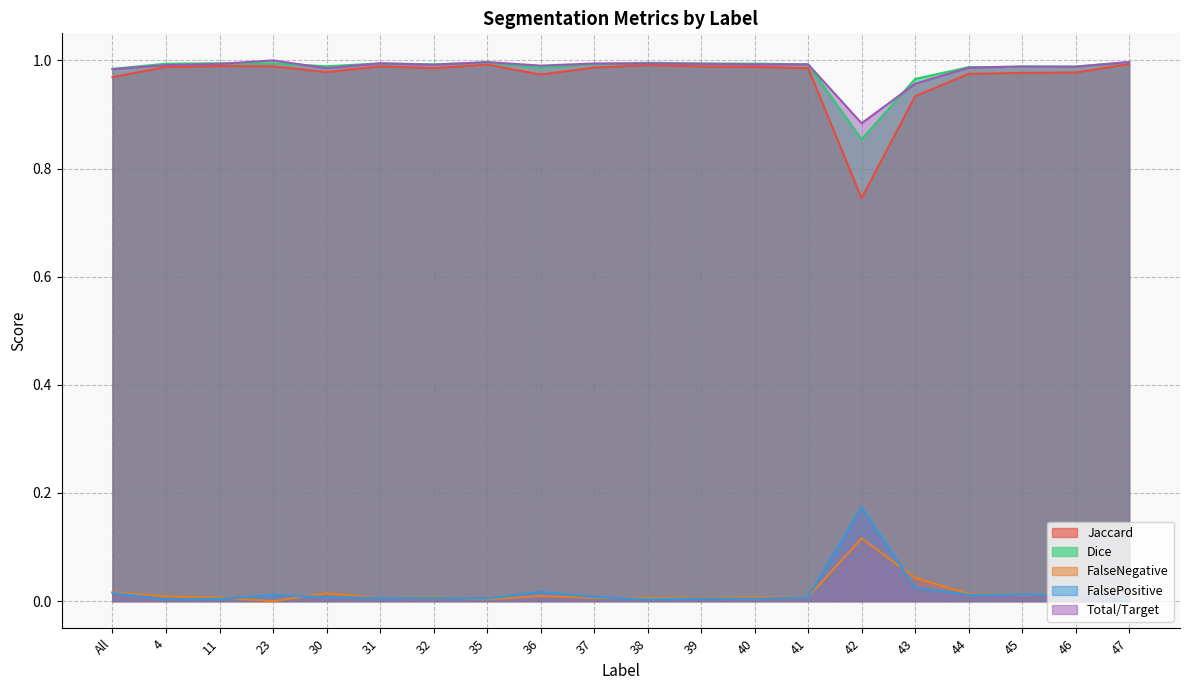

What is the label of the 14th point from the left?

41